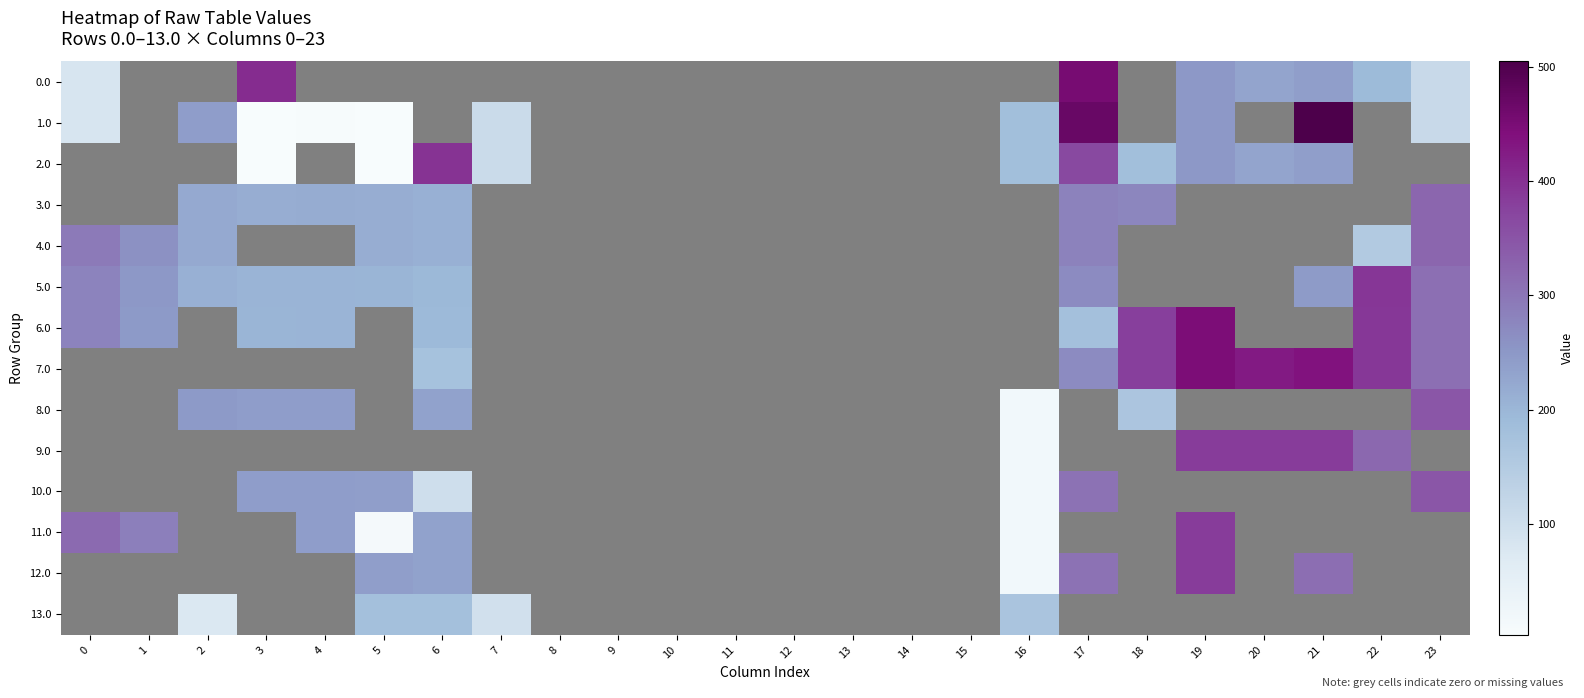

How many positive values does the 4.0 series have?

8